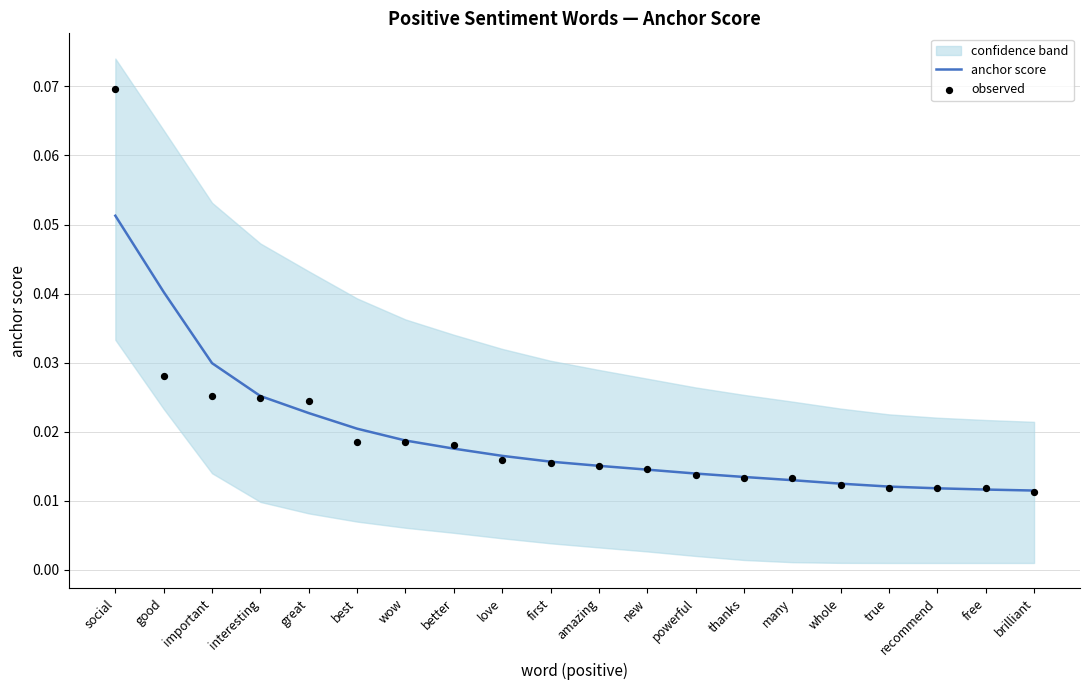

Which category has the highest value in the anchor score series?

social